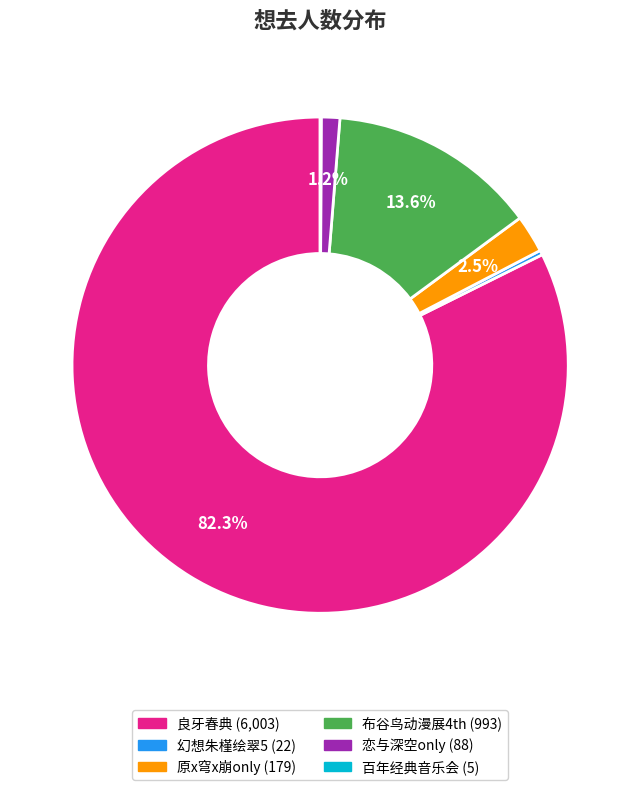

To the nearest percent, what is the average slice percentage?

17%